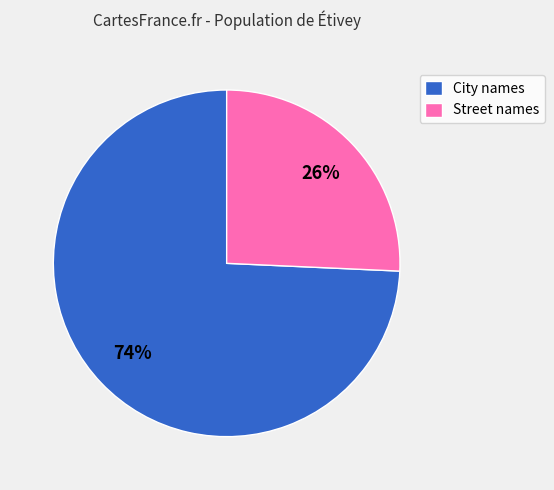

Do Street names and City names together represent more than half of the pie?

Yes